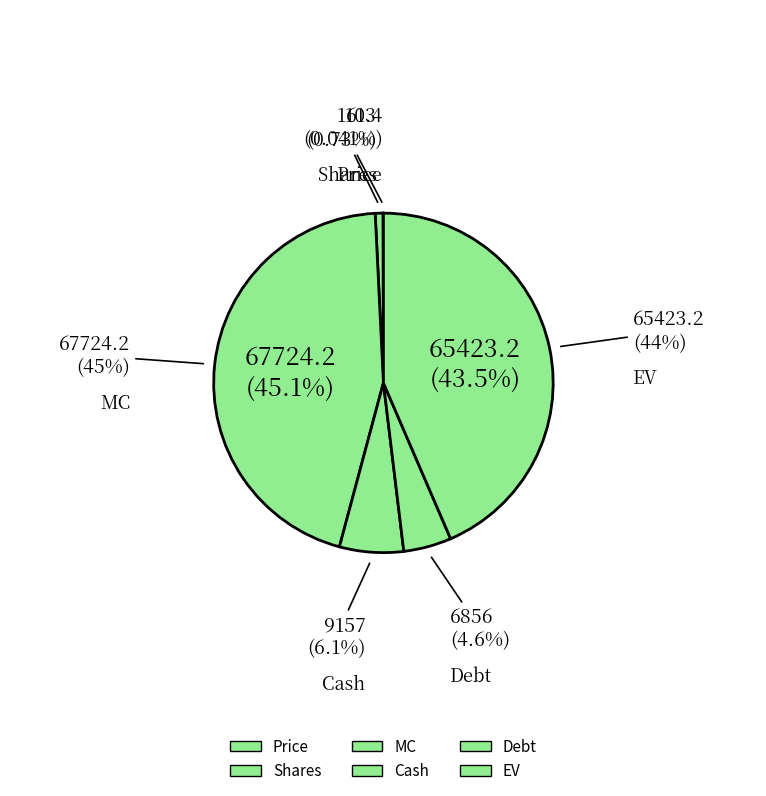

Is there any slice that represents more than half of the pie?

No